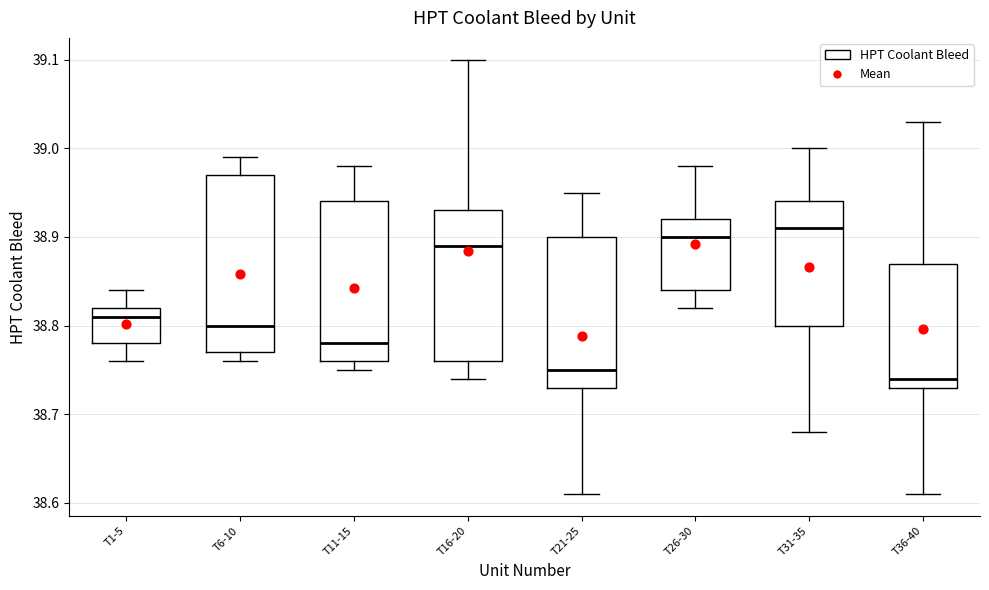

Reading left to right, transcribe this box plot: for each box, give where its median line is, the range the box spans, and where its two whiskers end, as read against the y-axis. The values are not printed on the chart, so give them approximately, as read against the axis.

T1-5: median 38.81, box 38.78 to 38.82, whiskers 38.76 to 38.84
T6-10: median 38.80, box 38.77 to 38.97, whiskers 38.76 to 38.99
T11-15: median 38.78, box 38.76 to 38.94, whiskers 38.75 to 38.98
T16-20: median 38.89, box 38.76 to 38.93, whiskers 38.74 to 39.10
T21-25: median 38.75, box 38.73 to 38.90, whiskers 38.61 to 38.95
T26-30: median 38.90, box 38.84 to 38.92, whiskers 38.82 to 38.98
T31-35: median 38.91, box 38.80 to 38.94, whiskers 38.68 to 39.00
T36-40: median 38.74, box 38.73 to 38.87, whiskers 38.61 to 39.03